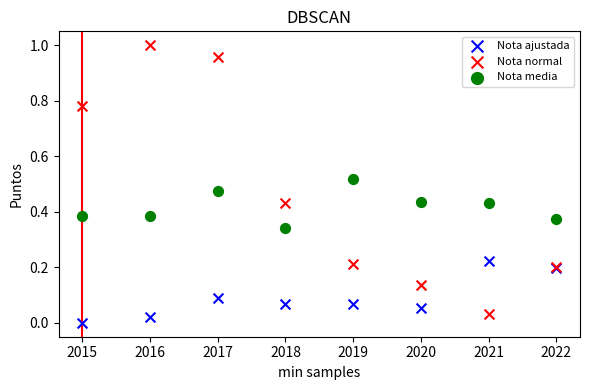

Which series contains the highest Y value?

Nota normal